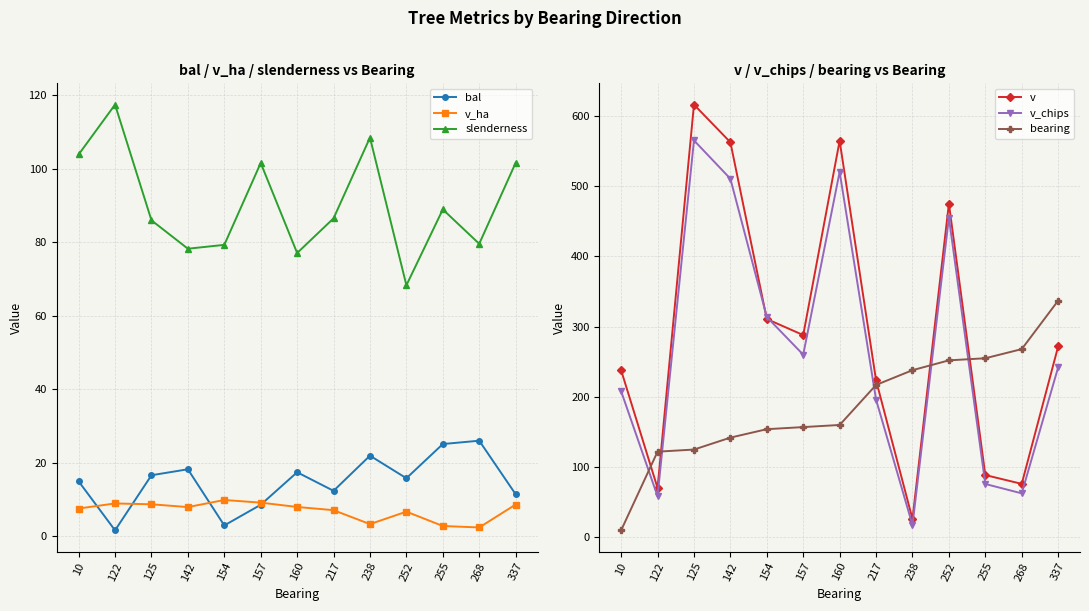

Where is the first local minimum for bal?

122